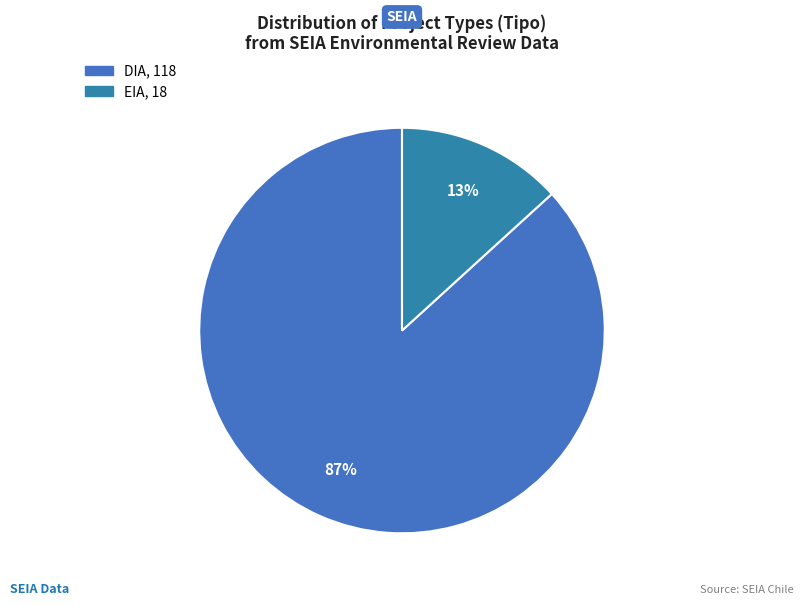

To the nearest percent, what is the combined percentage of EIA and DIA?

100%